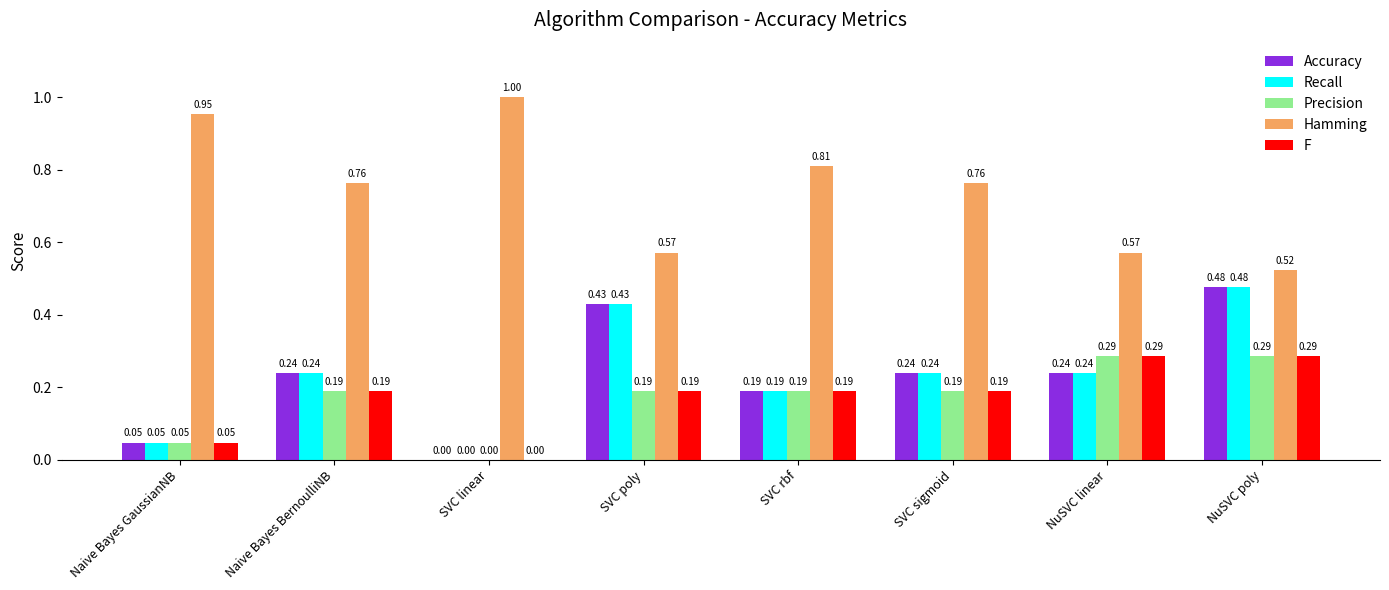

What is the sum of all Accuracy values?

1.9